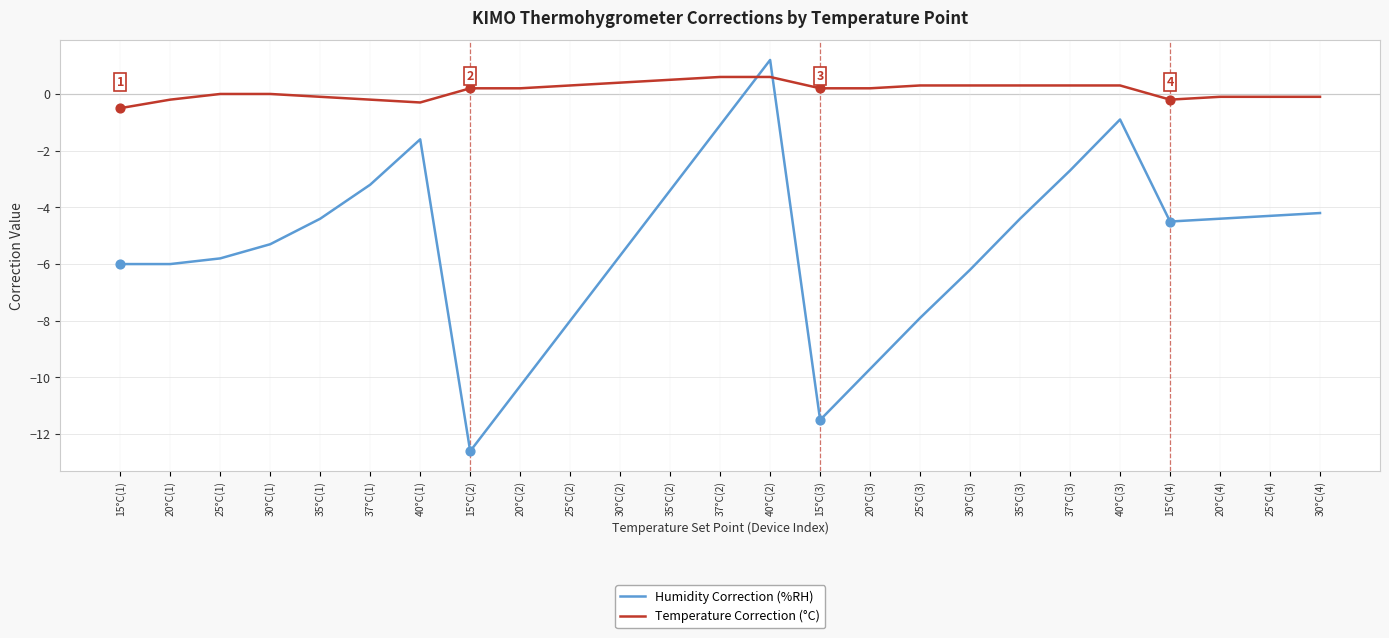

At how many categories does at least one series exceed -6?

25